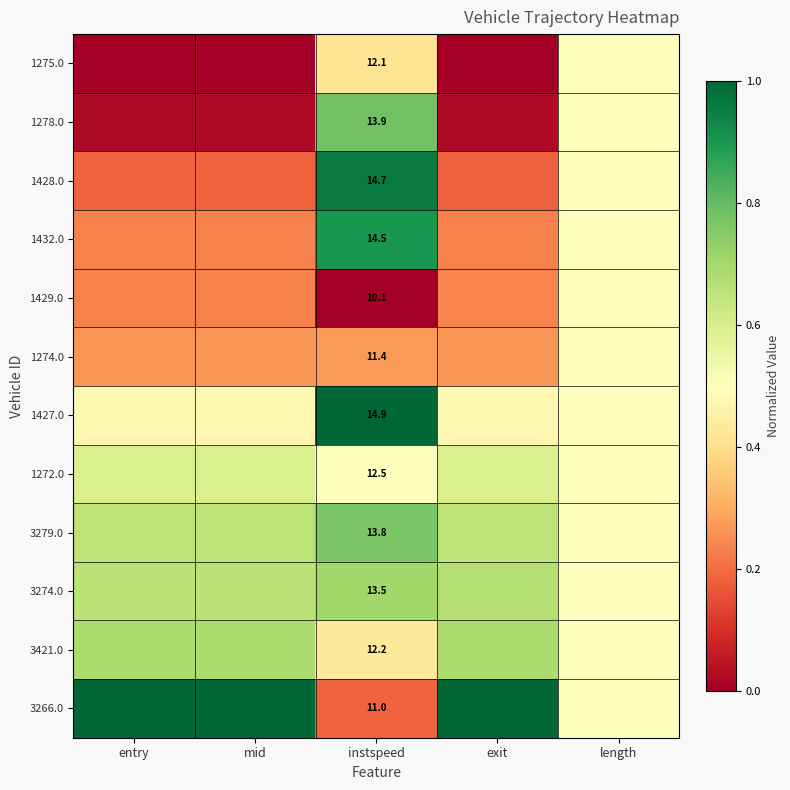

Which series changed the most between exit and length?

1275.0